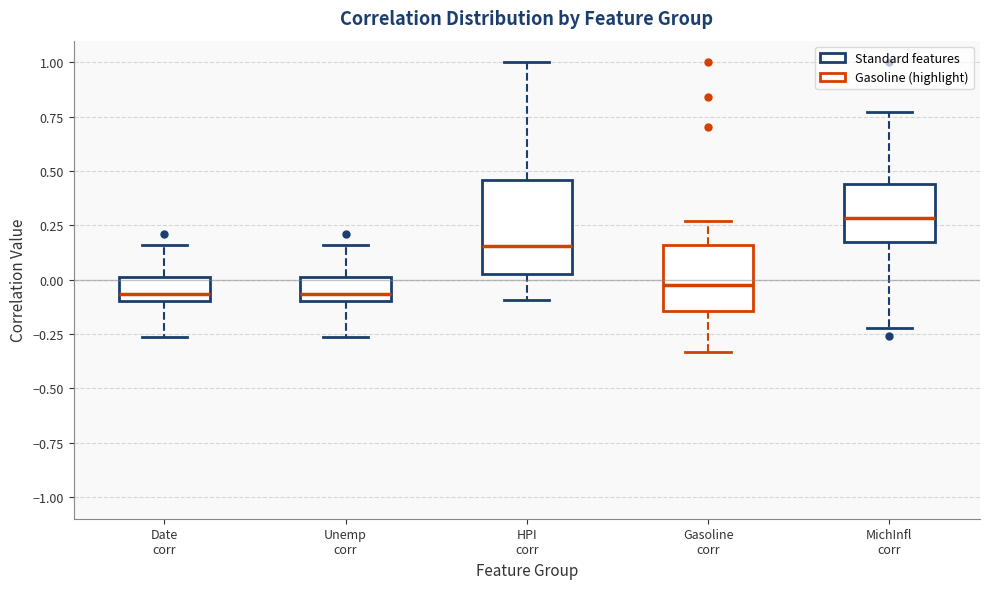

Reading left to right, transcribe this box plot: for each box, give where its median line is, the range the box spans, and where its two whiskers end, as read against the y-axis. The values are not printed on the chart, so give them approximately, as read against the axis.

Date corr: median -0.05, box -0.10 to 0.00, whiskers -0.25 to 0.15
Unemp corr: median -0.05, box -0.10 to 0.00, whiskers -0.25 to 0.15
HPI corr: median 0.15, box 0.05 to 0.45, whiskers -0.10 to 1.00
Gasoline corr: median -0.05, box -0.15 to 0.15, whiskers -0.35 to 0.25
MichInfl corr: median 0.30, box 0.15 to 0.45, whiskers -0.20 to 0.75